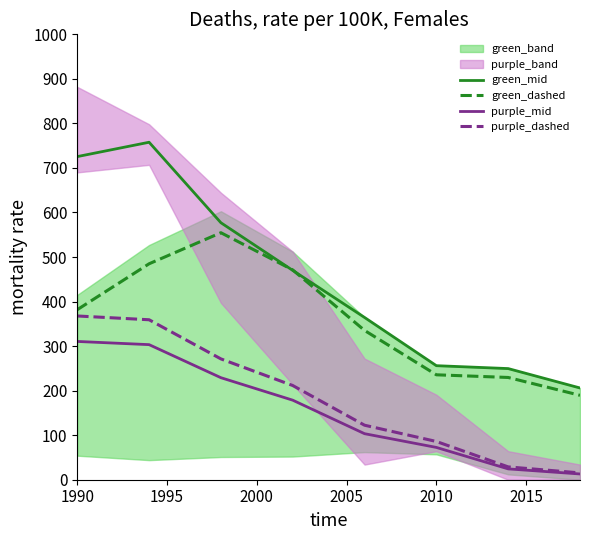

How many values in the green_mid series exceed 469?

4